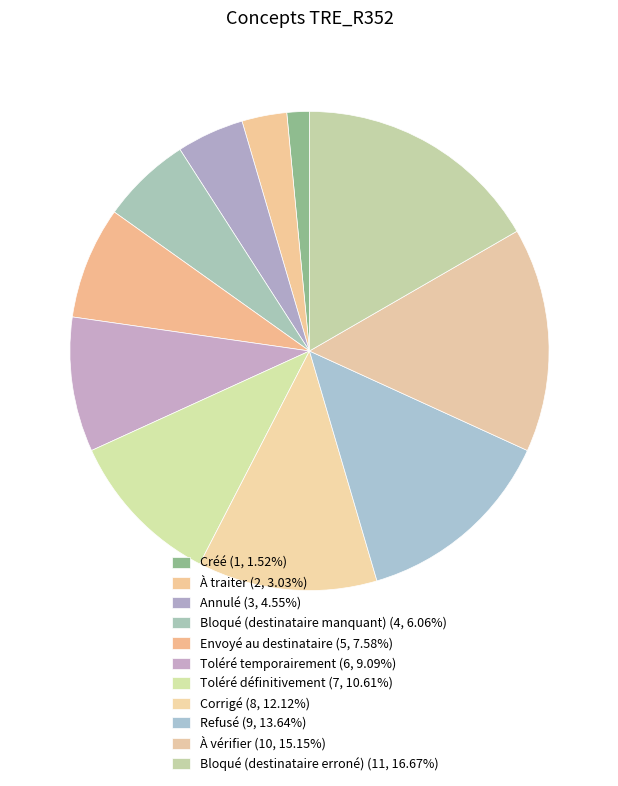

Is it true that Annulé is 5% of the pie?

True